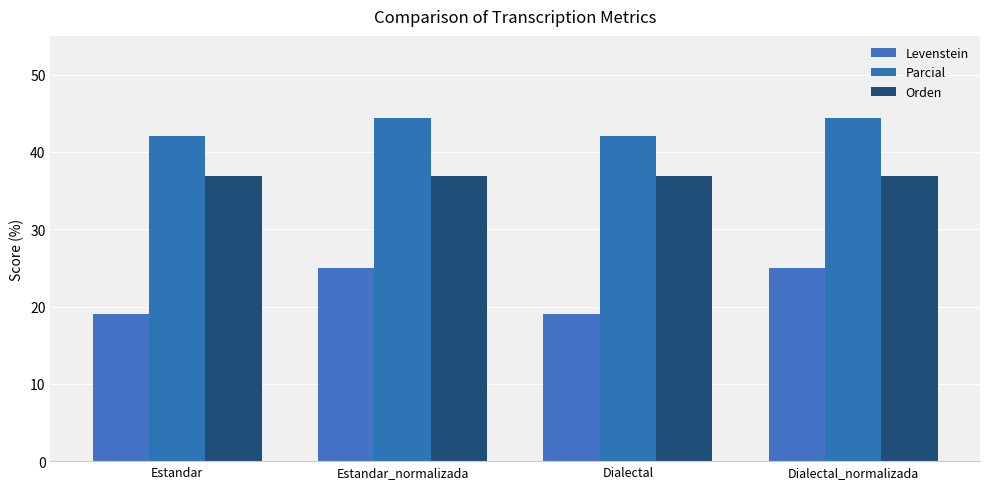

Which series has the largest range (max minus min)?

Levenstein